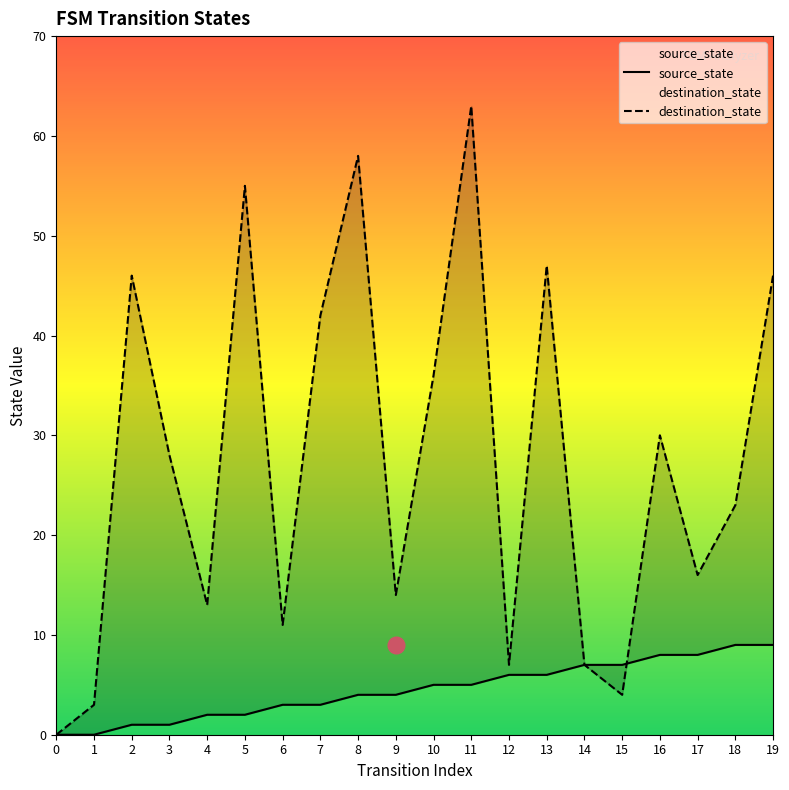

What is the spread (max minus min) of values at 5?

53